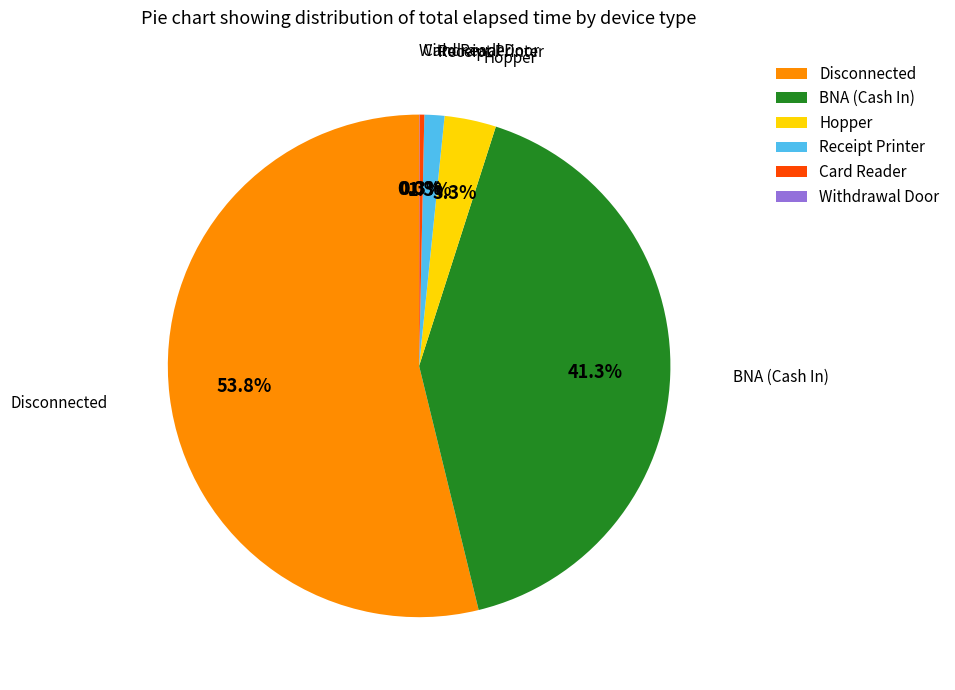

Which slice is the largest?

Disconnected